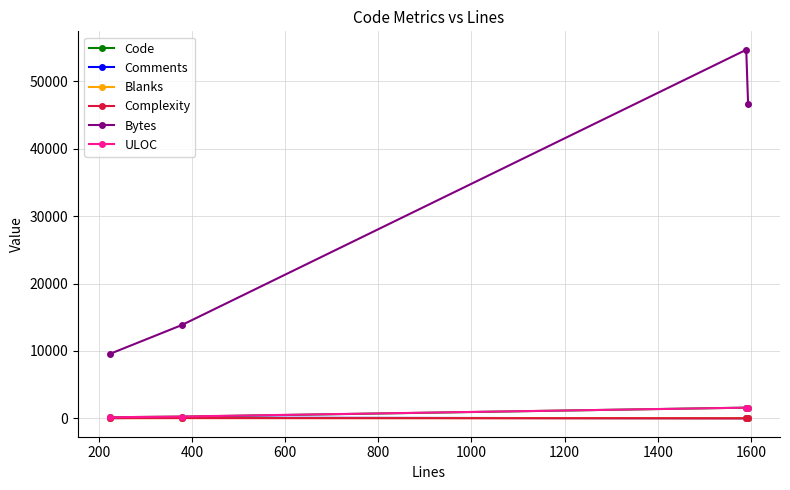

True or false: Bytes has more than 0 interior local peaks.

True